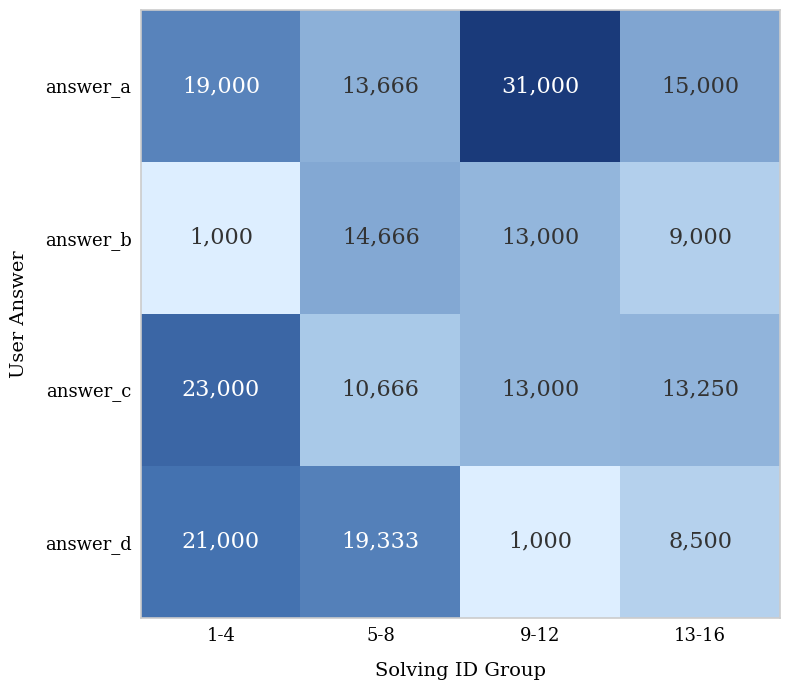

How many categories are shown in the chart?

4